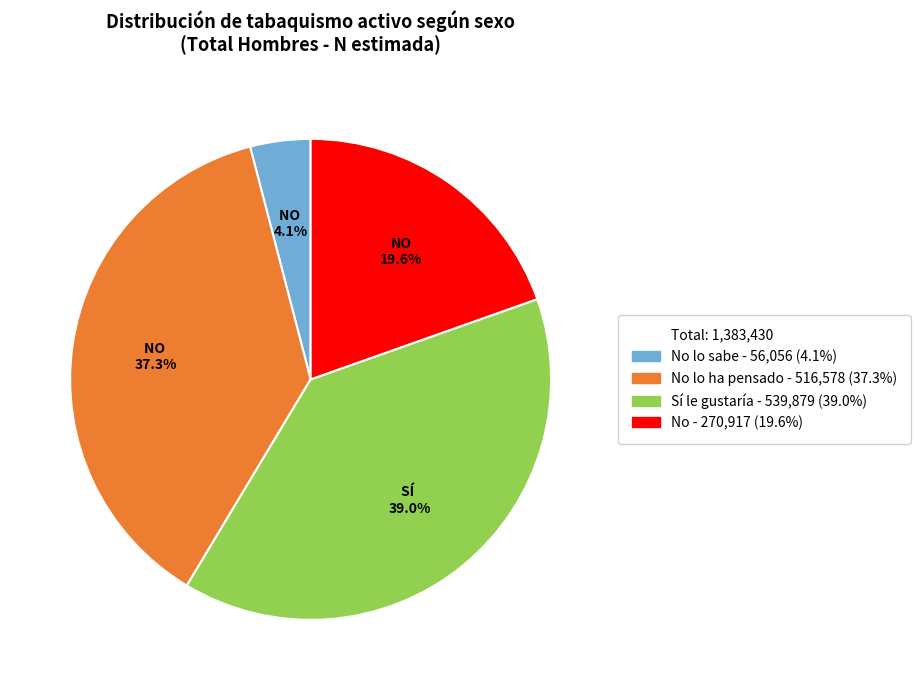

Is there any slice that represents more than half of the pie?

No